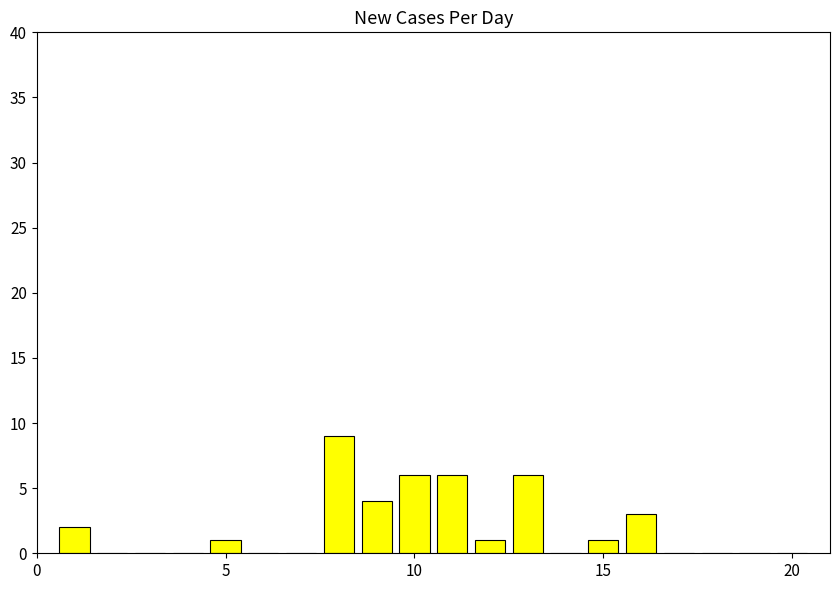

What is the sum of all values?

39